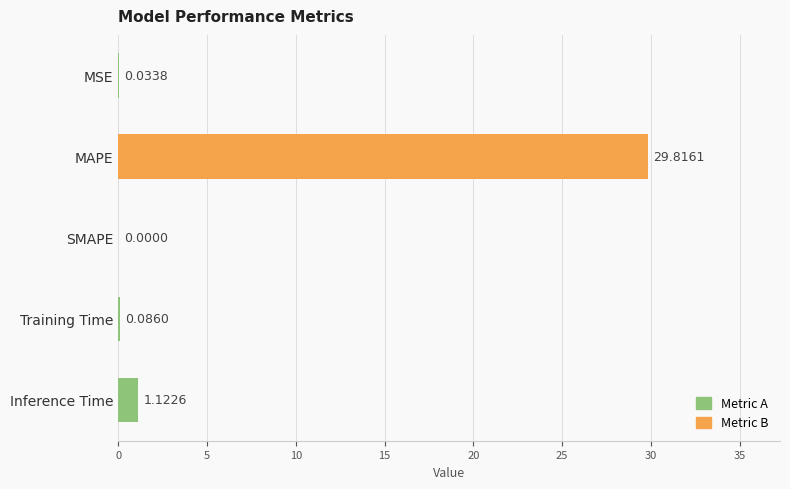

What is the sum of the values at Inference Time and MAPE?

30.9